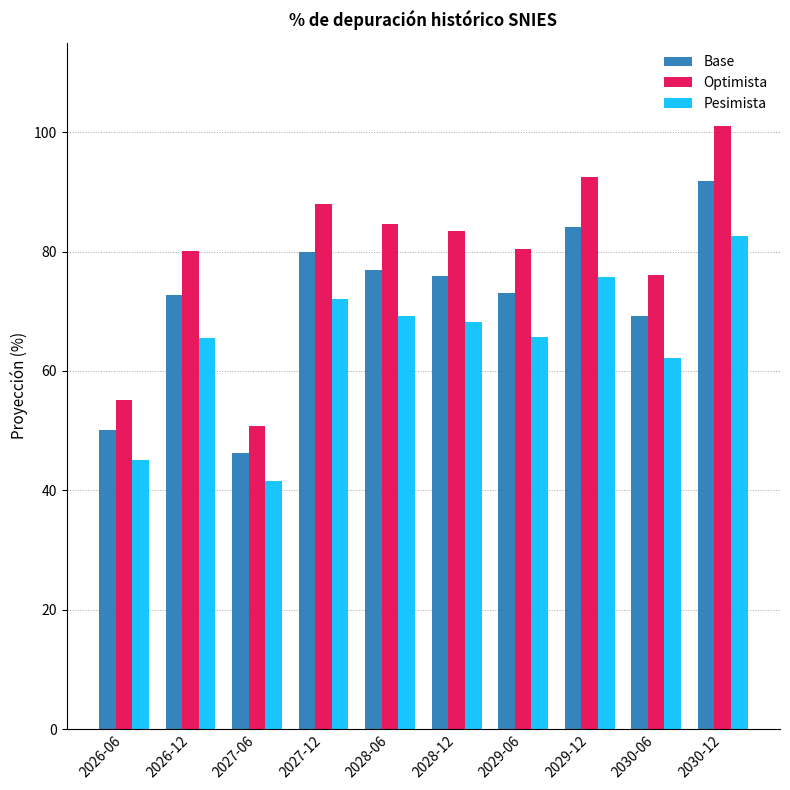

What are all the series names shown in the legend?

Base, Optimista, Pesimista